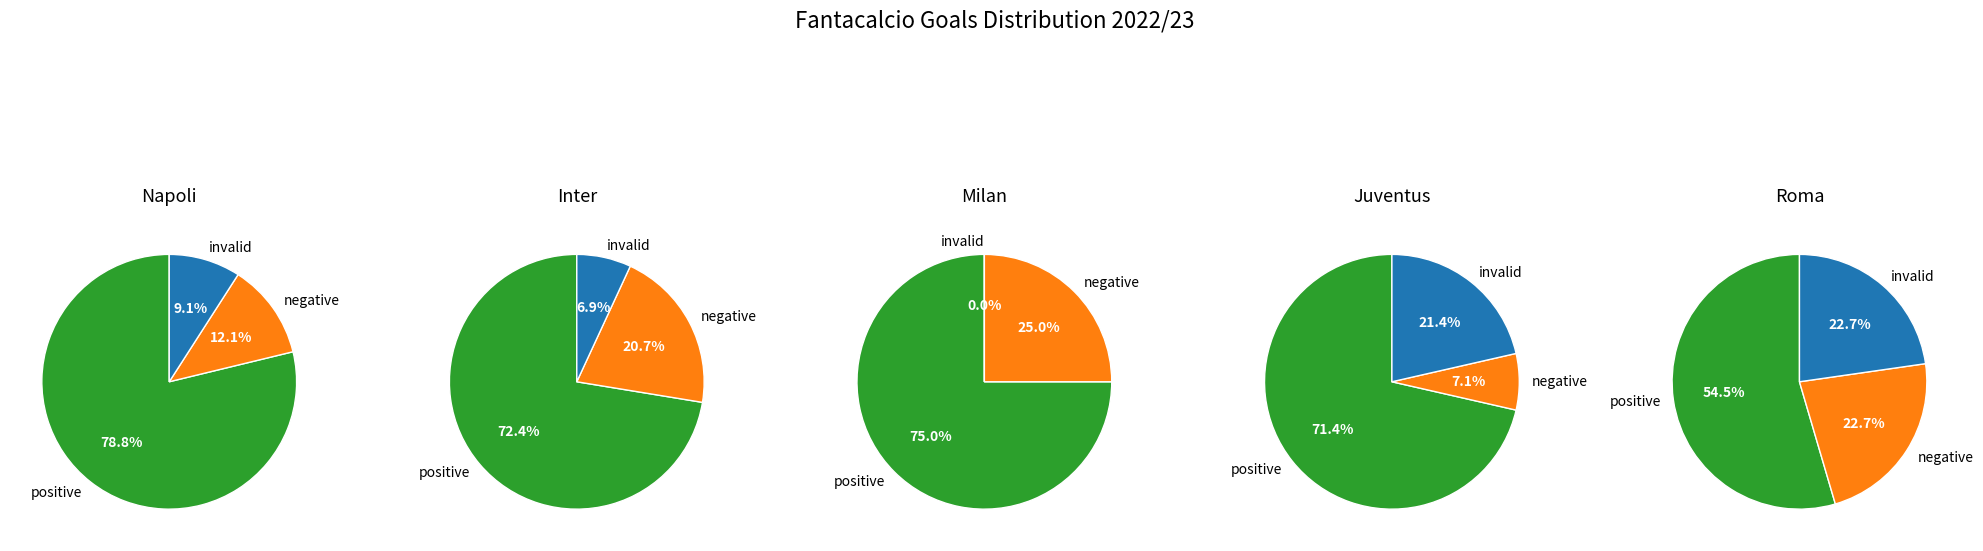

To the nearest percent, what is the difference between the 4 and 2 slice percentages?

4%